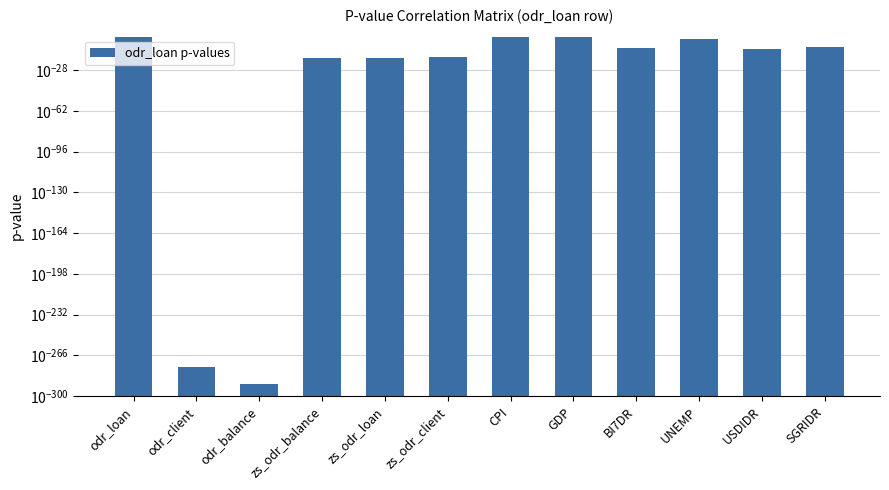

What value does the data have at GDP?

0.5